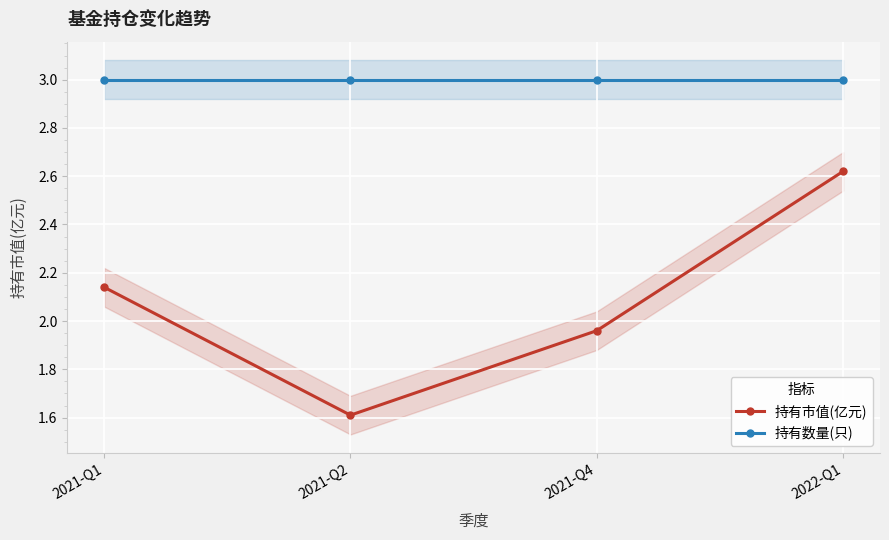

How many values in the 持有市值(亿元) series are below 2?

2